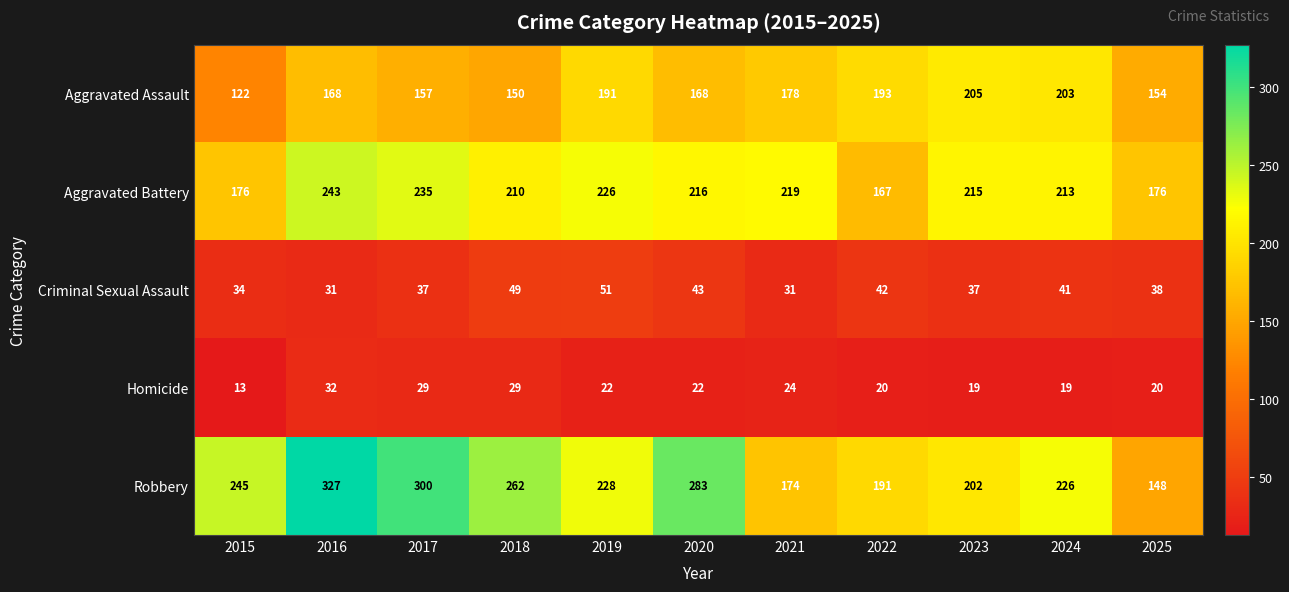

Which label corresponds to the largest value in the chart?

2016